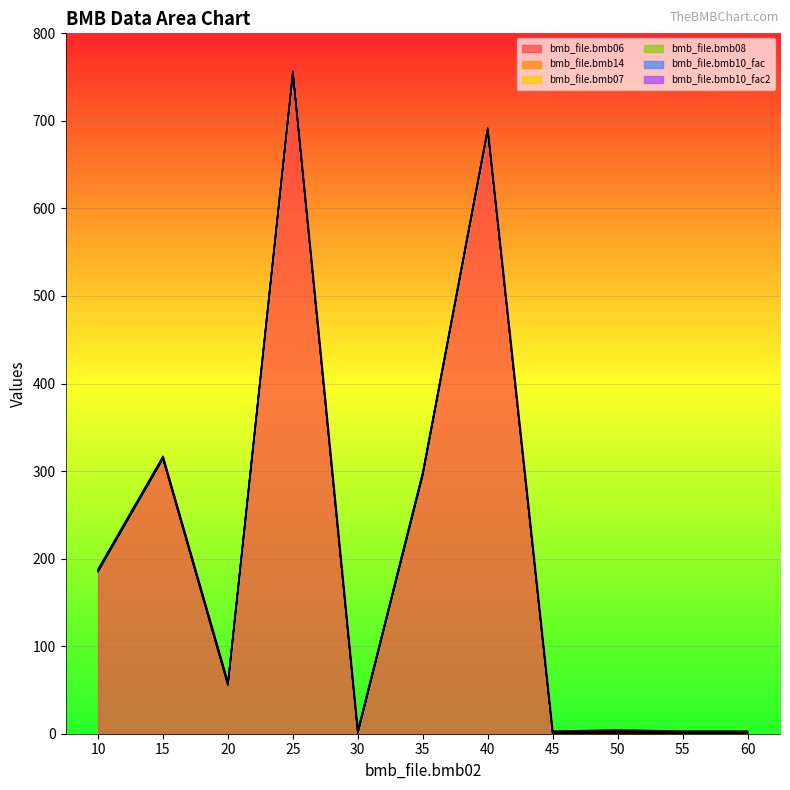

Which has a higher value, 35 or 20?

35